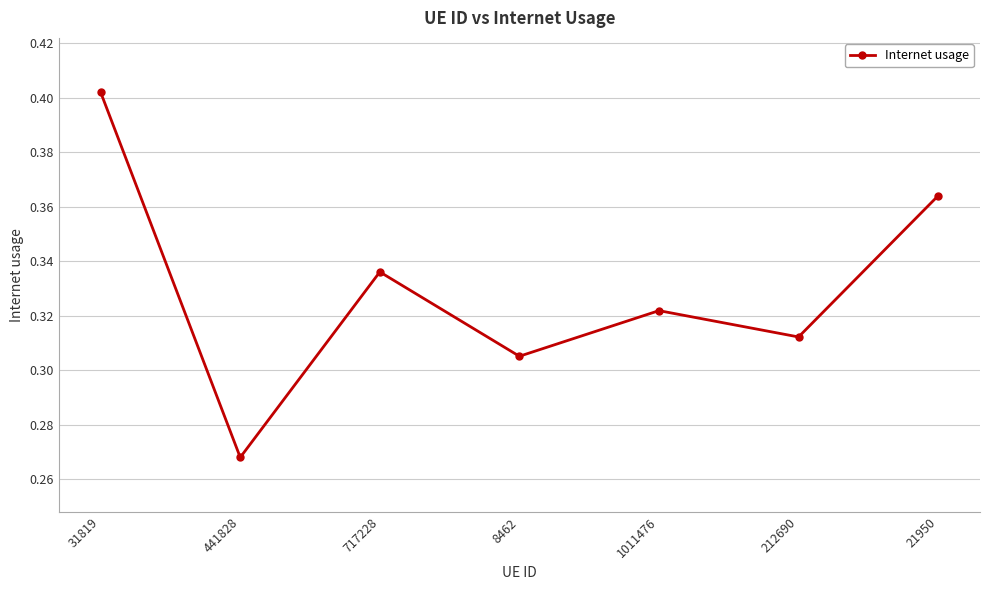

At which category does the chart reach its peak across all series?

31819